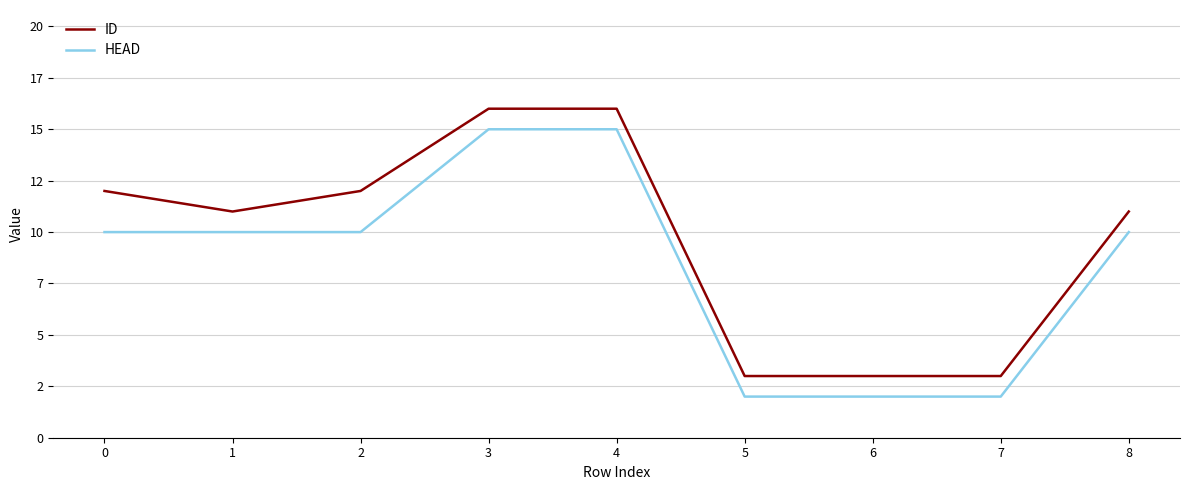

What are all the series names shown in the legend?

ID, HEAD